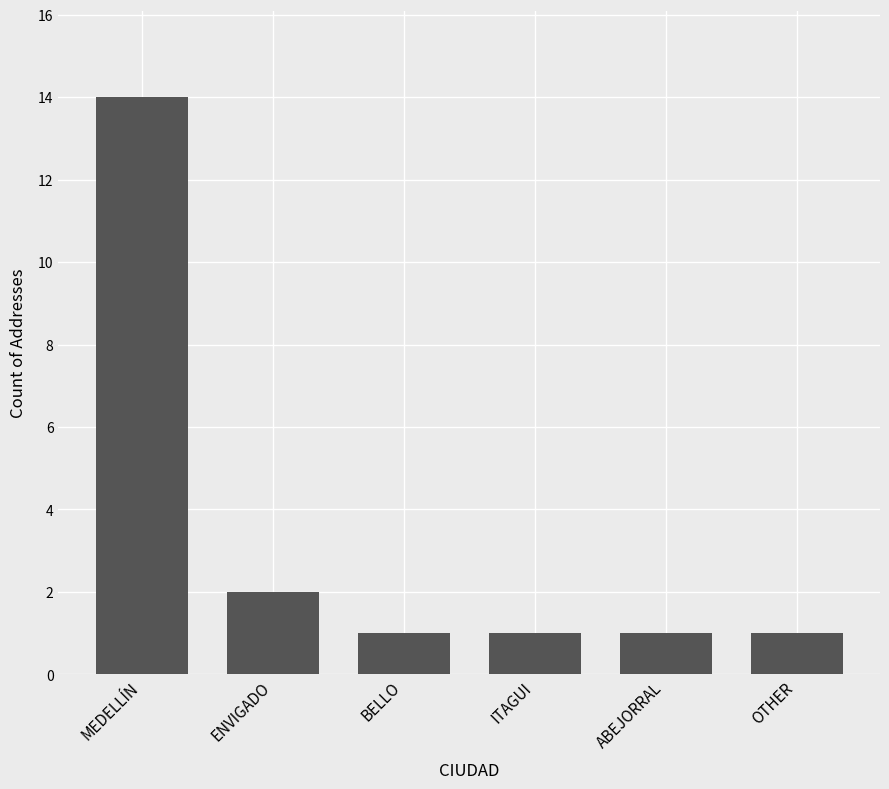

What is the sum of the values at ITAGUI and ENVIGADO?

3